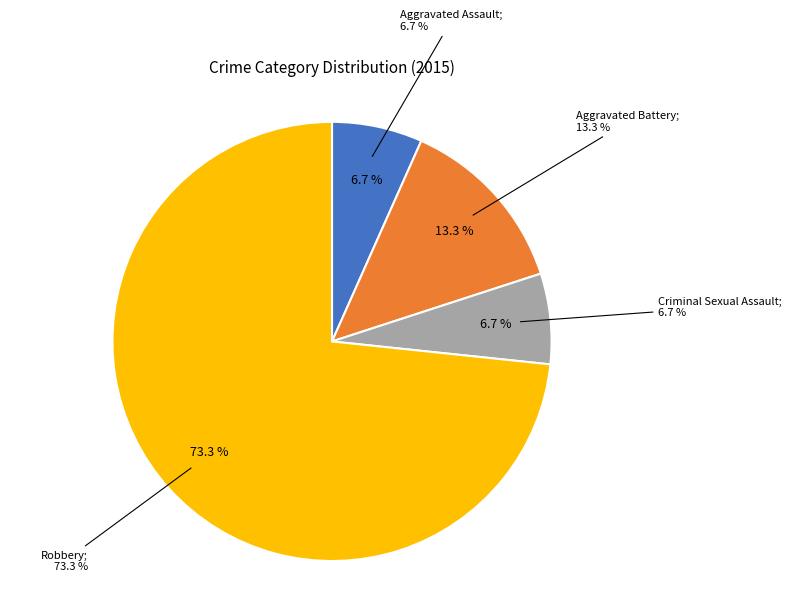

How many segments does this pie chart have?

4